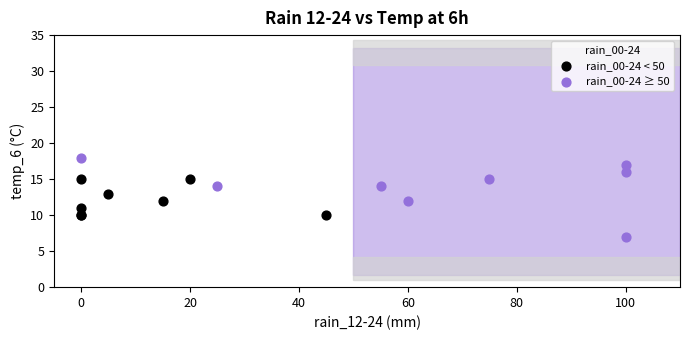

Which series has the widest spread of Y values?

rain_00-24 ≥ 50